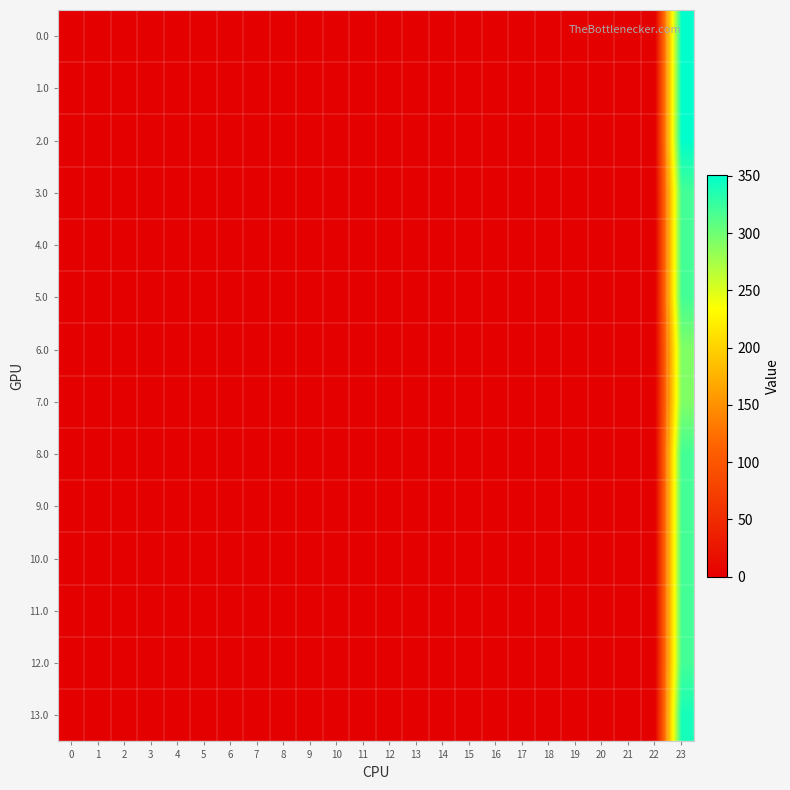

How many data points does each series have?

24